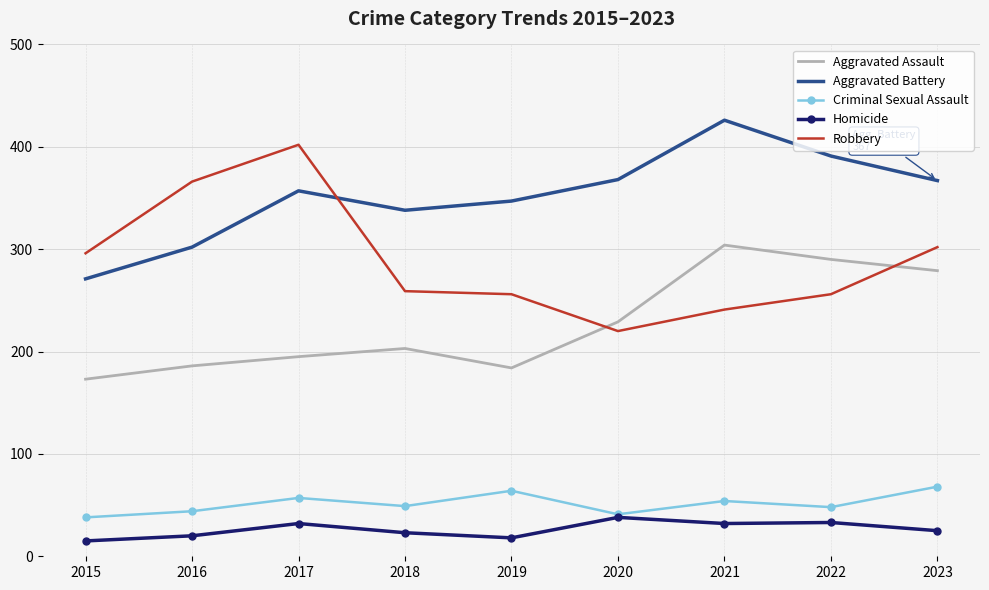

True or false: Aggravated Battery has a value of 357 at 2017.

True